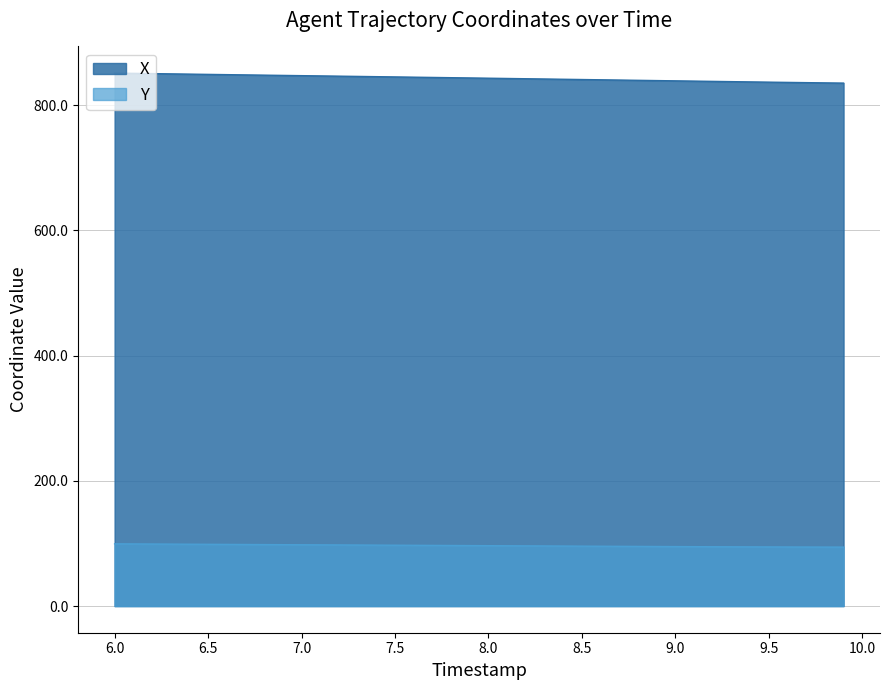

What is the maximum value shown in the chart?

851.2